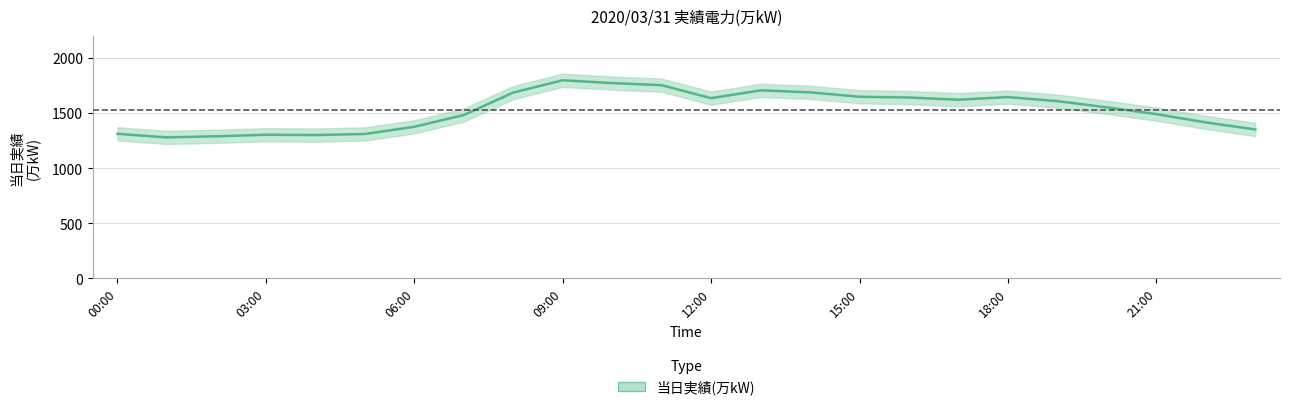

Which category has the lowest value across all series?

01:00